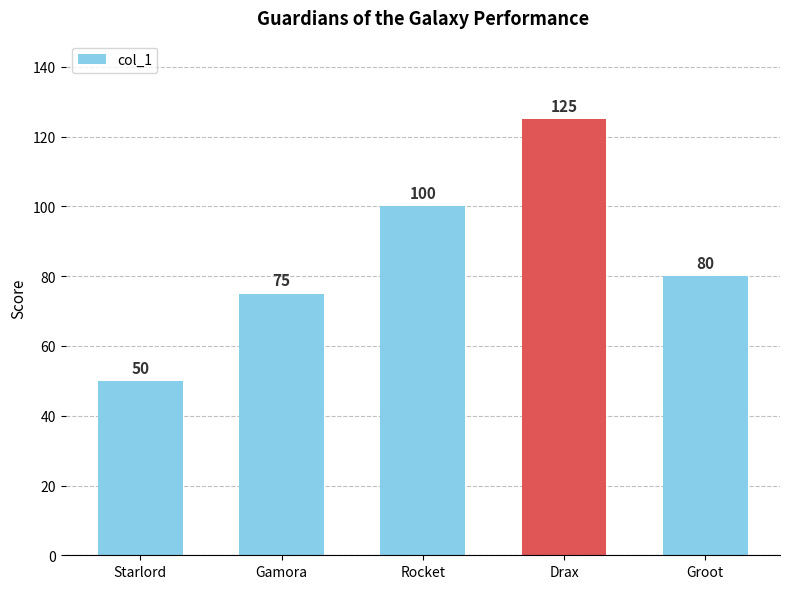

Which label corresponds to the largest value in the chart?

Drax